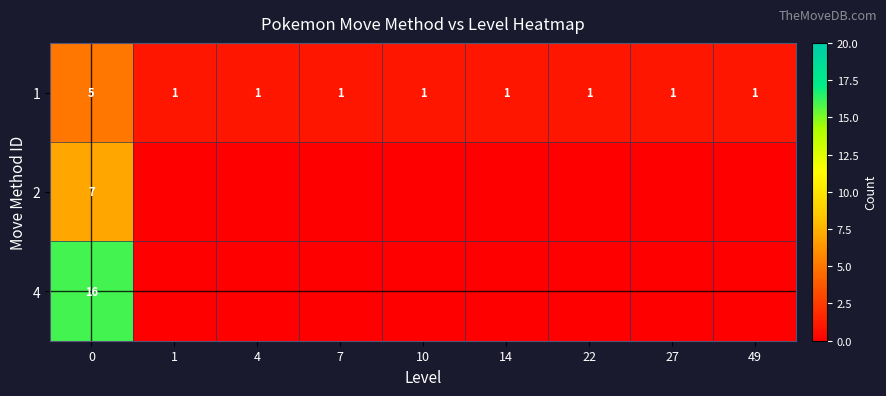

The 2 series shows 7 at 0. True or false?

True